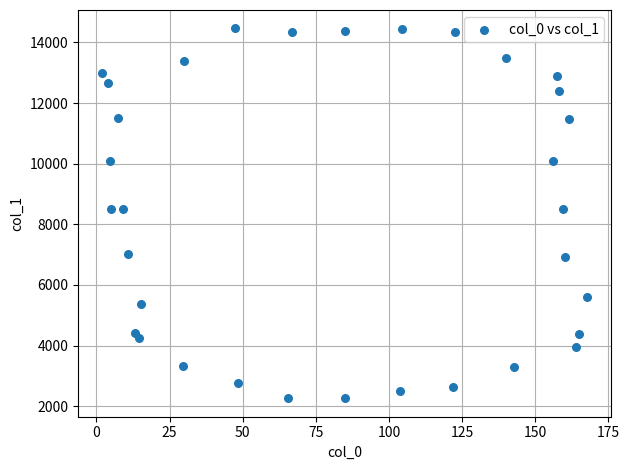

What is the range of Y values (max minus min)?

12199.4